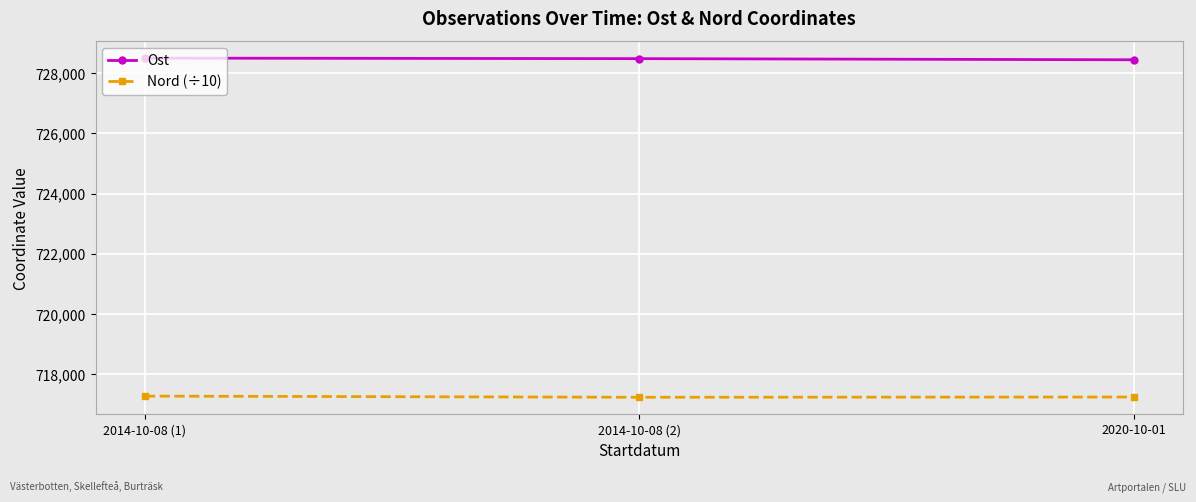

How many lines are shown in the chart?

2